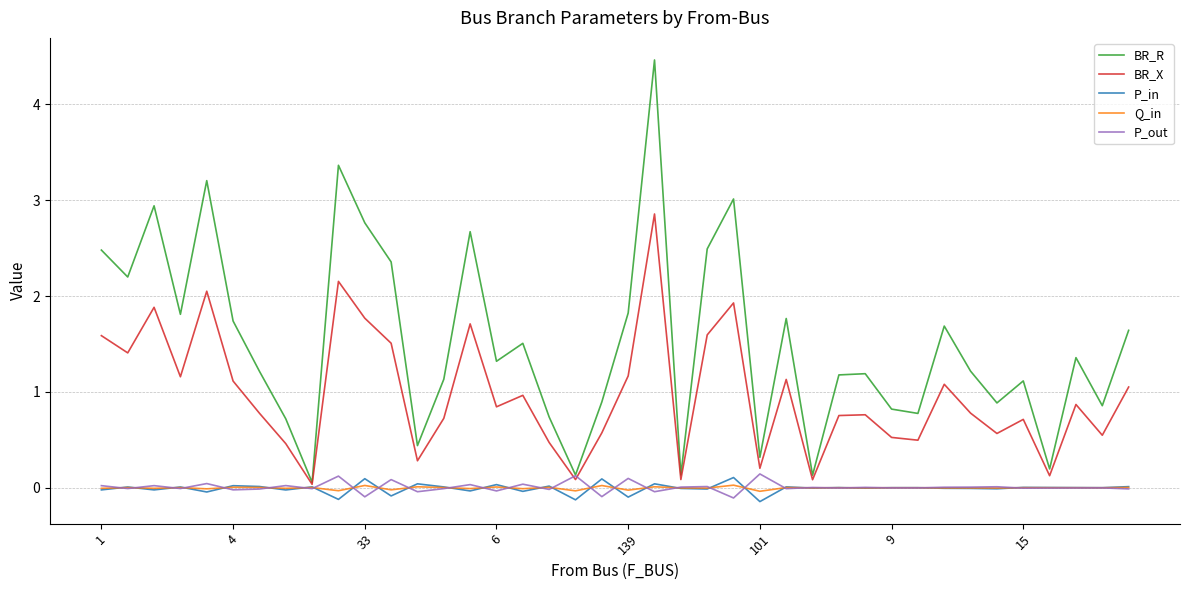

How many lines are shown in the chart?

5